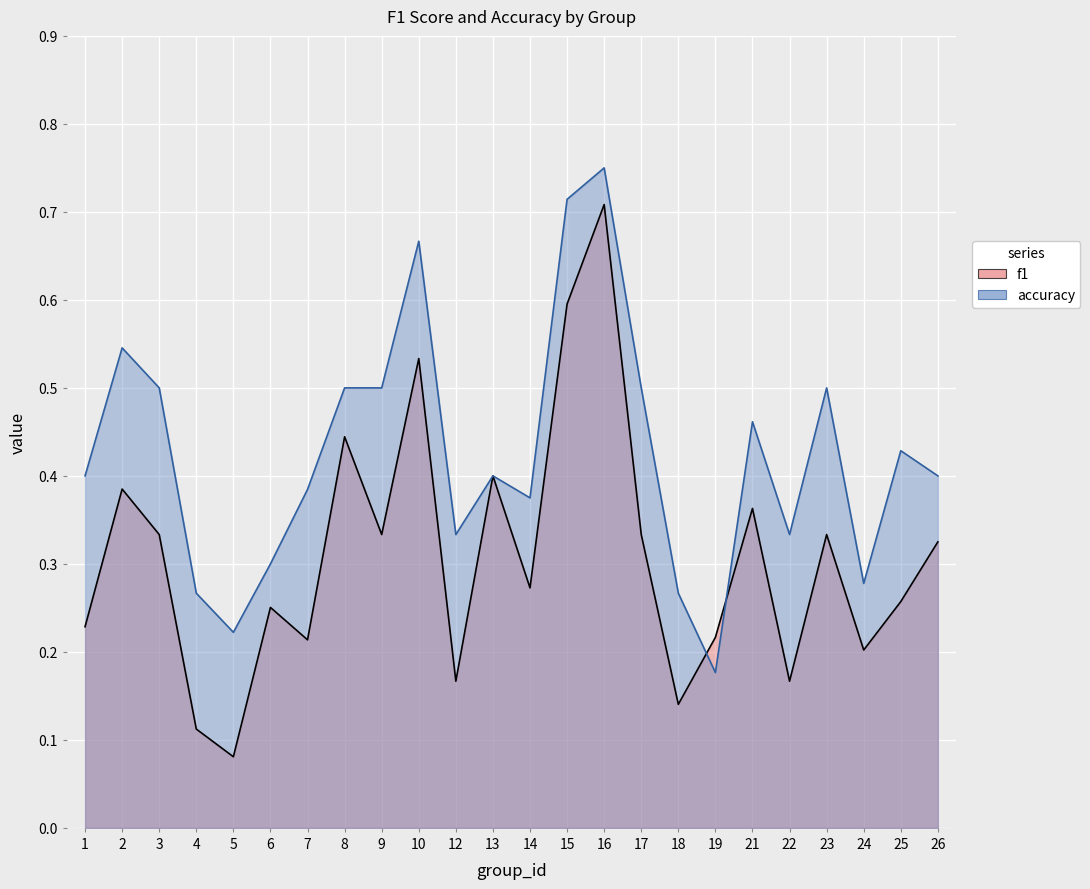

The f1 series shows 0.7 at 16. True or false?

True